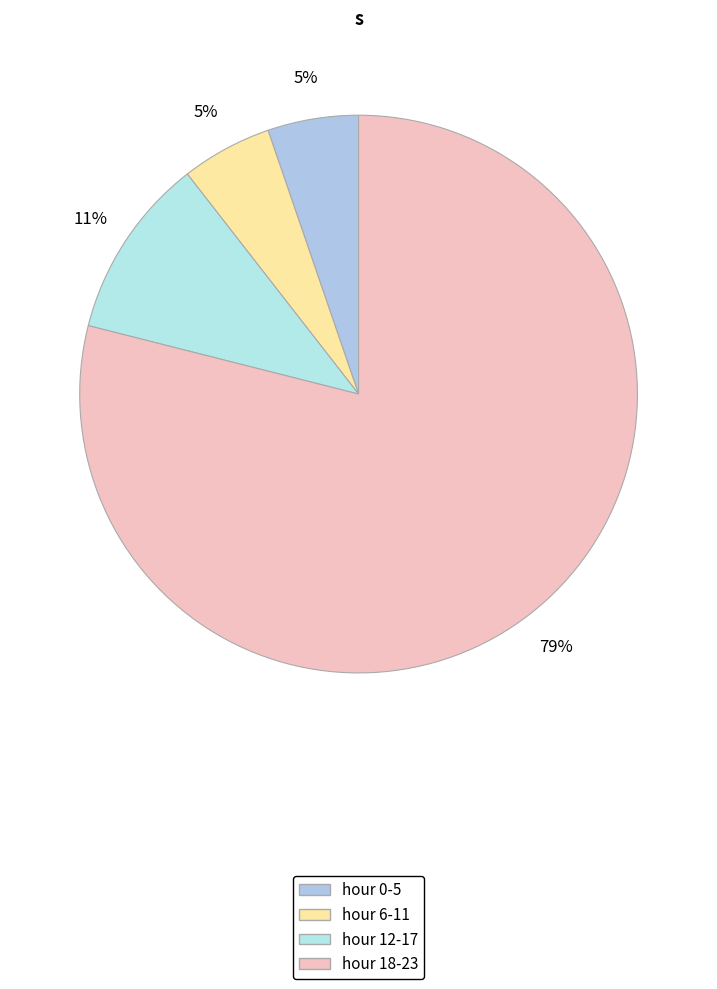

To the nearest percent, what portion does hour 6-11 represent?

5%